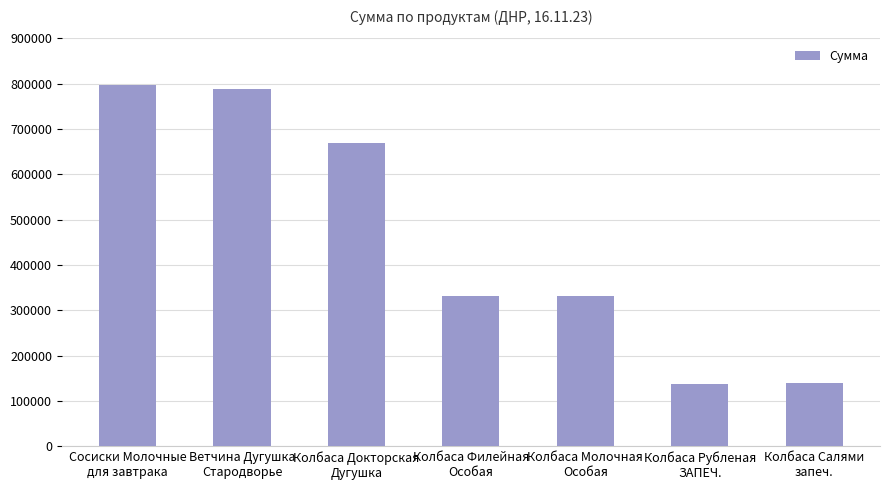

What is the smallest value displayed?

138215